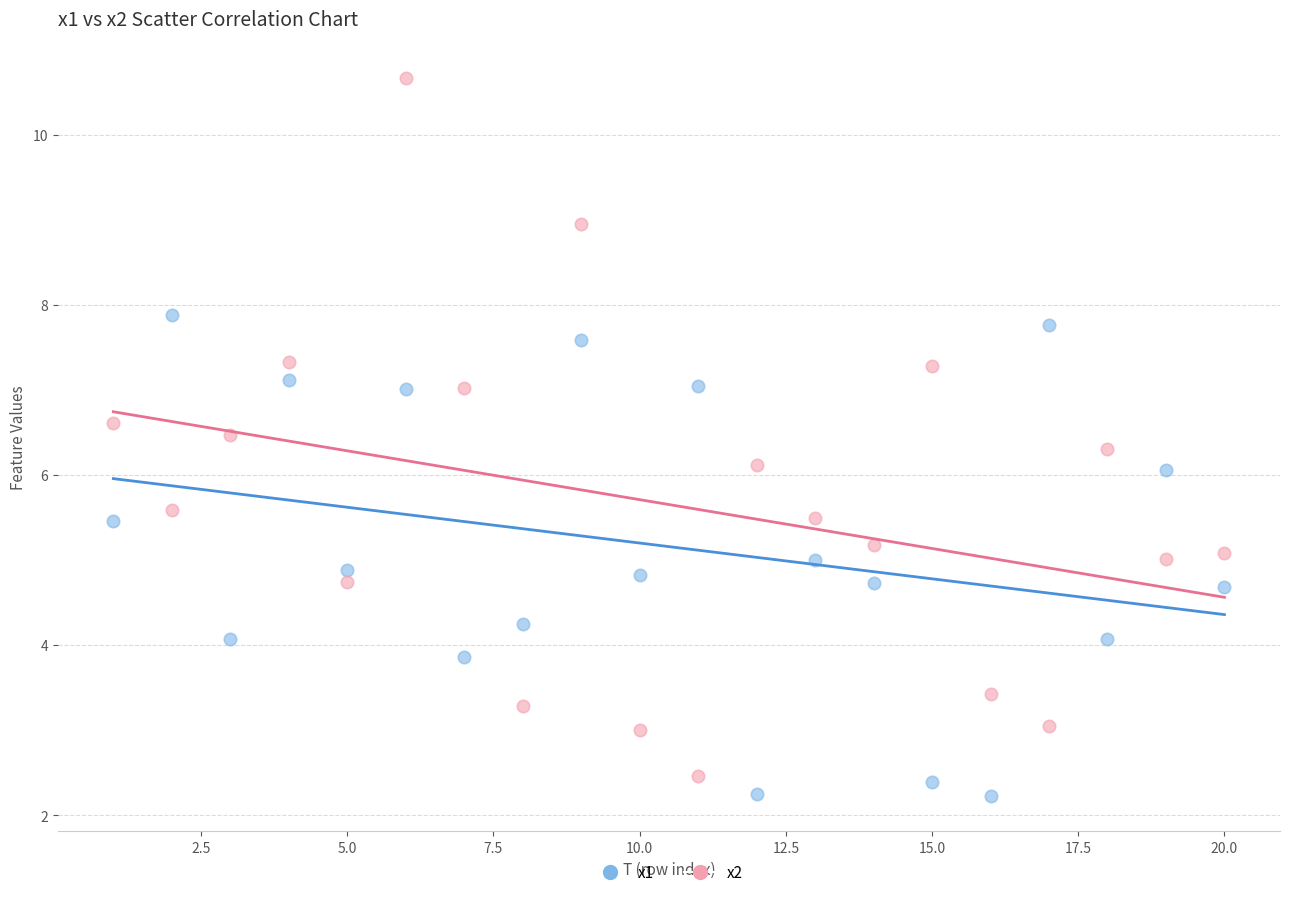

Which series has the widest spread of Y values?

x2